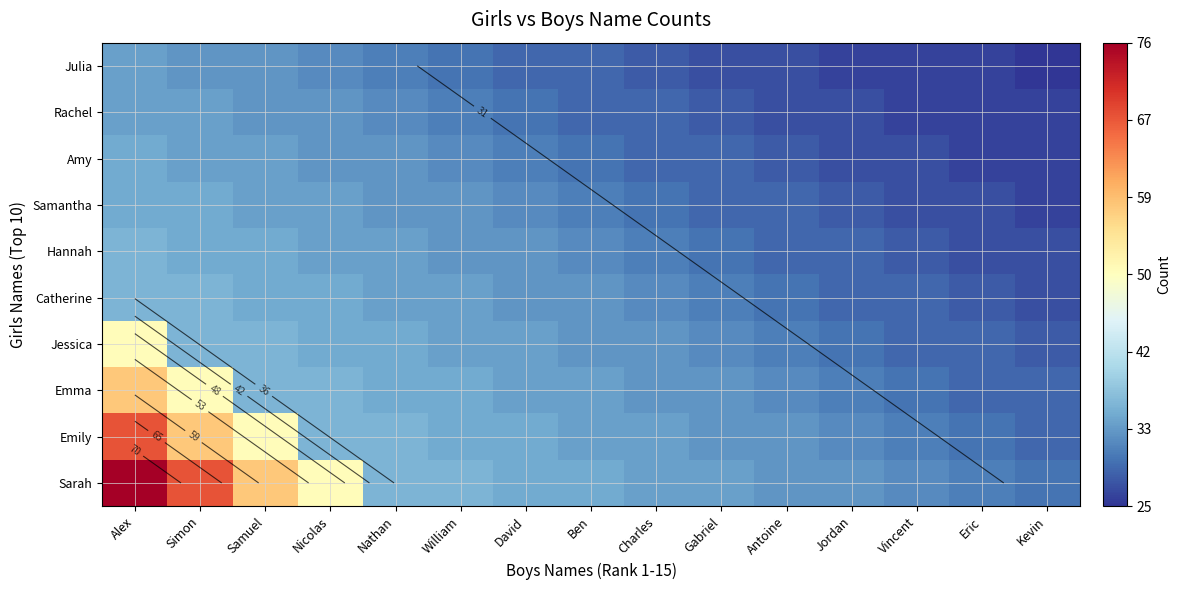

What is the difference between the highest and lowest values at Vincent?

6